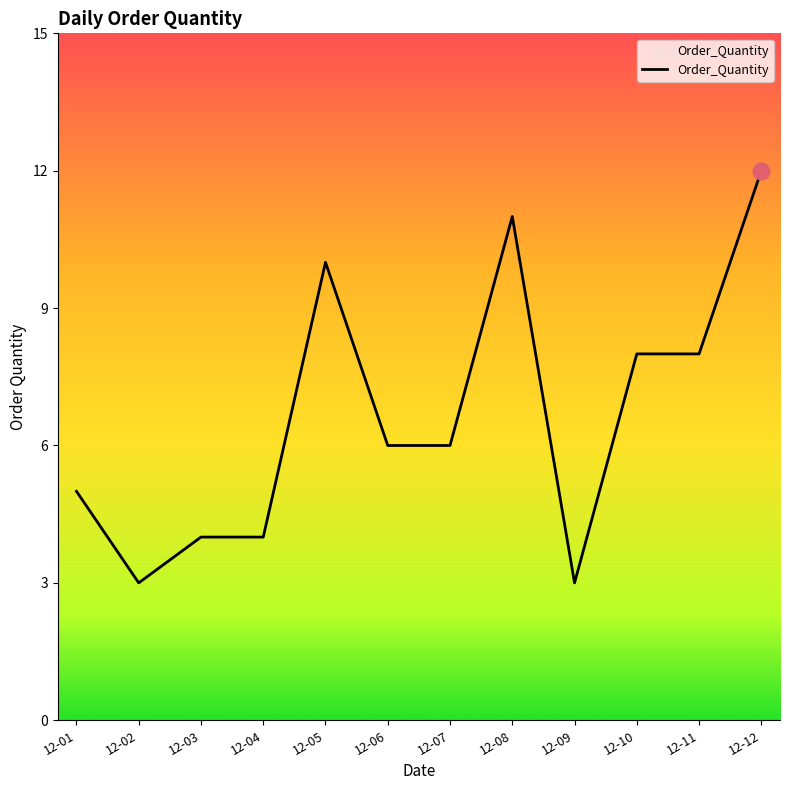

Reading left to right, list all the values displayed in this chart.

12-01=5	12-02=3	12-03=4	12-04=4	12-05=10	12-06=6	12-07=6	12-08=11	12-09=3	12-10=8	12-11=8	12-12=12